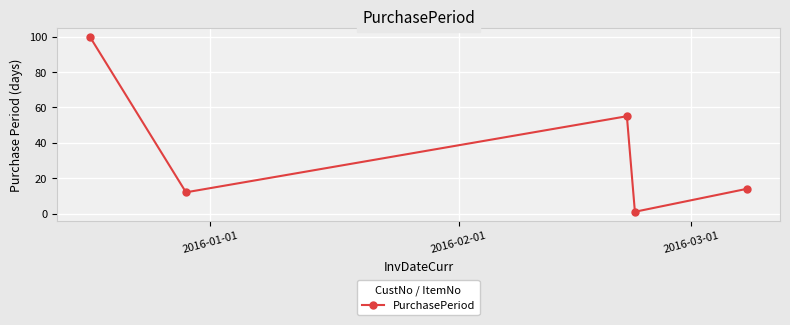

Does the chart have visible grid lines?

Yes